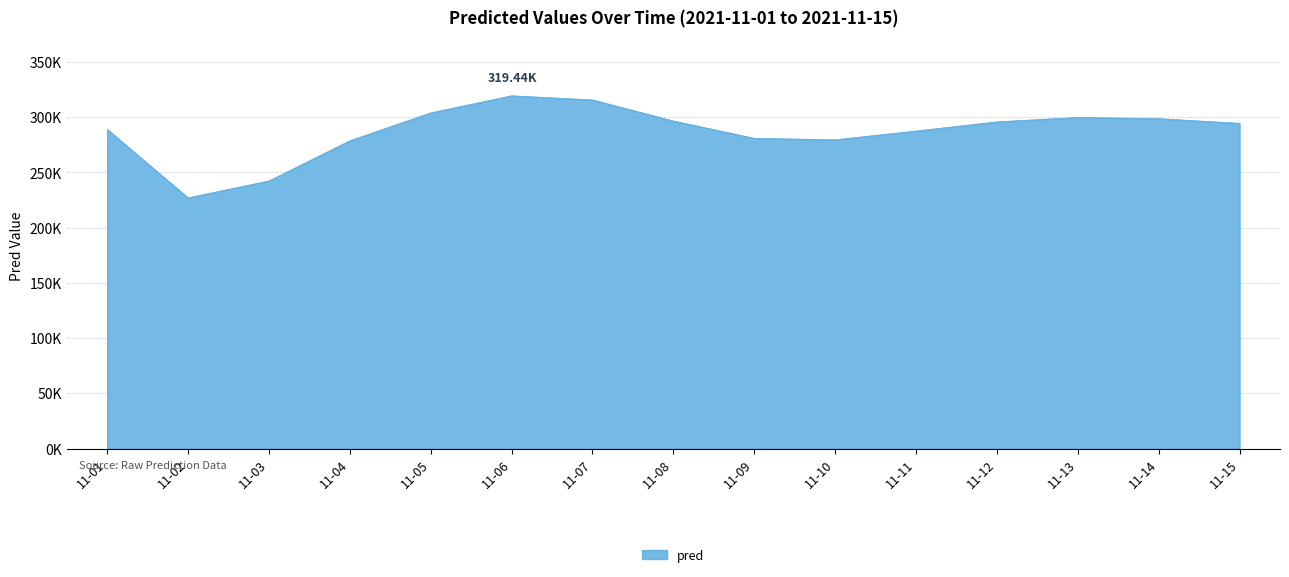

Is this an area chart (filled region under the line)?

Yes